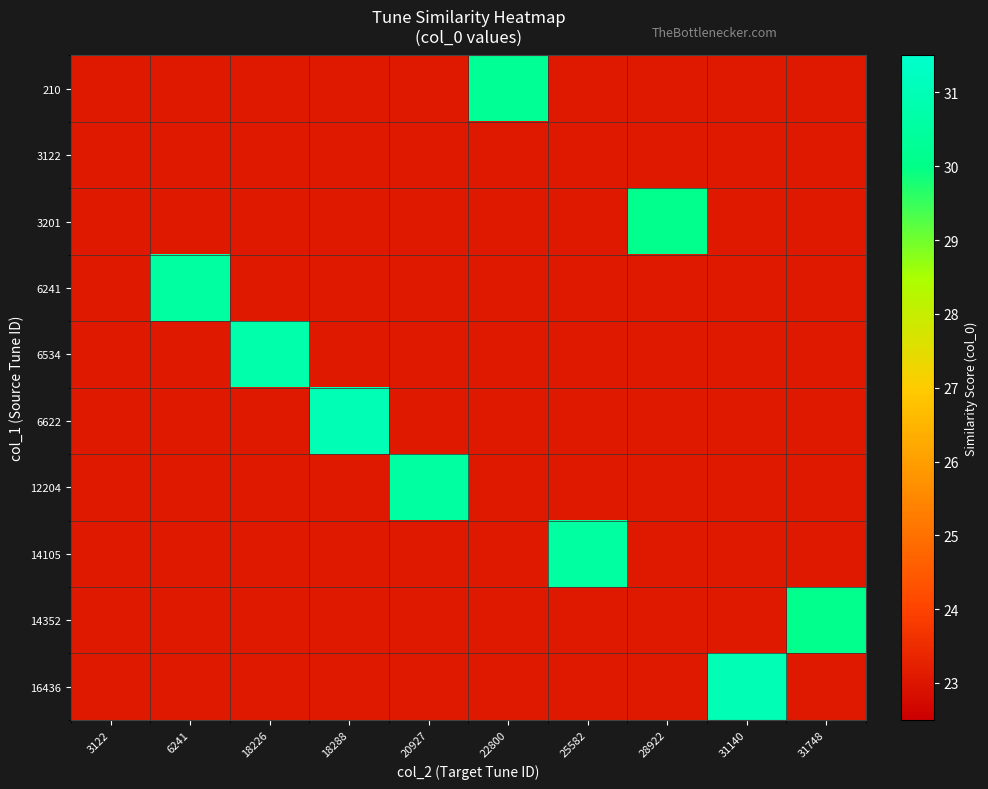

Which series has the largest range (max minus min)?

6622